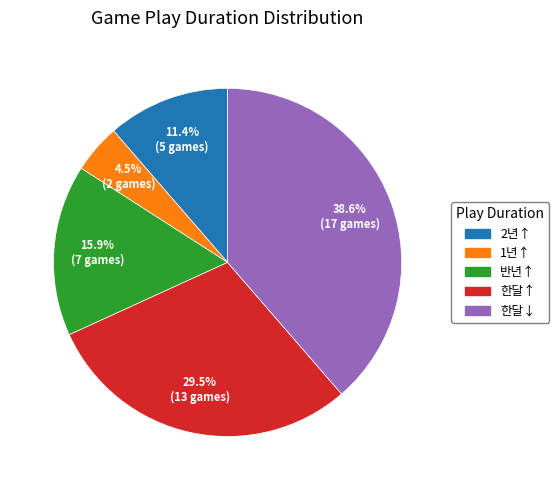

Rank the categories by value from lowest to highest.

1년↑, 2년↑, 반년↑, 한달↑, 한달↓